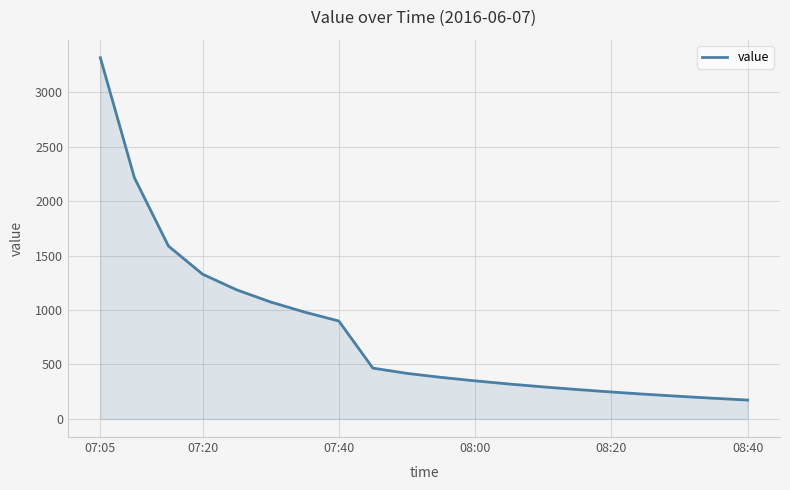

What is the difference between the maximum and minimum values?

3141.4